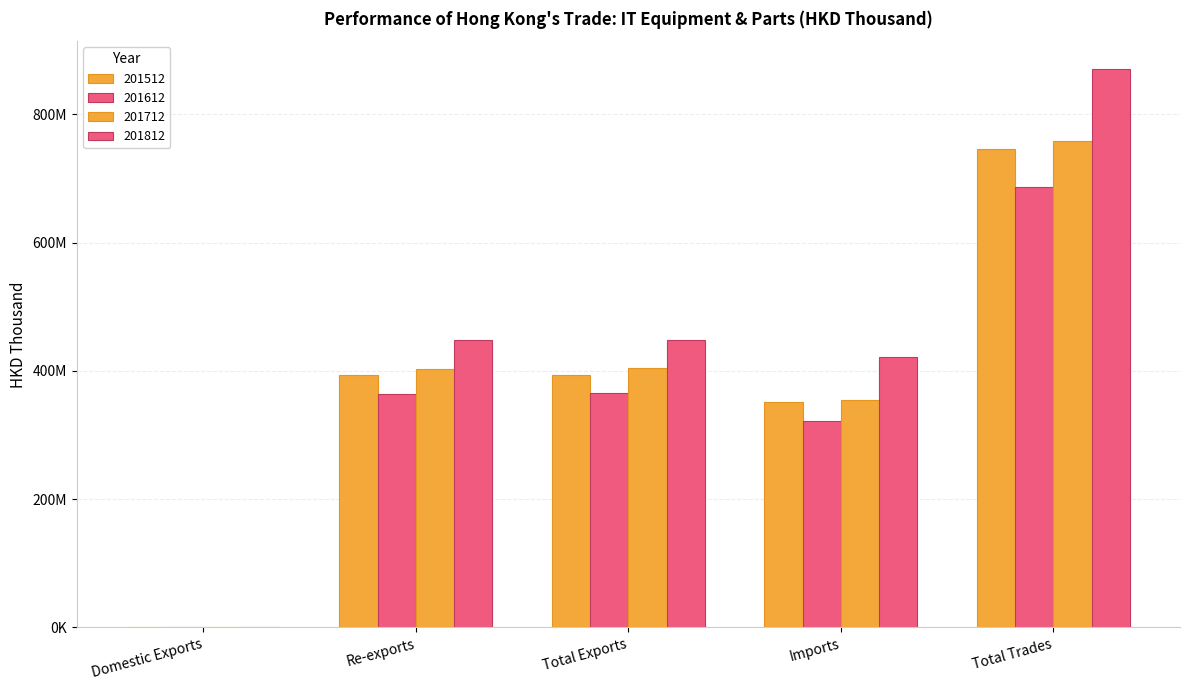

Are the bars grouped side by side (vs. stacked)?

Yes